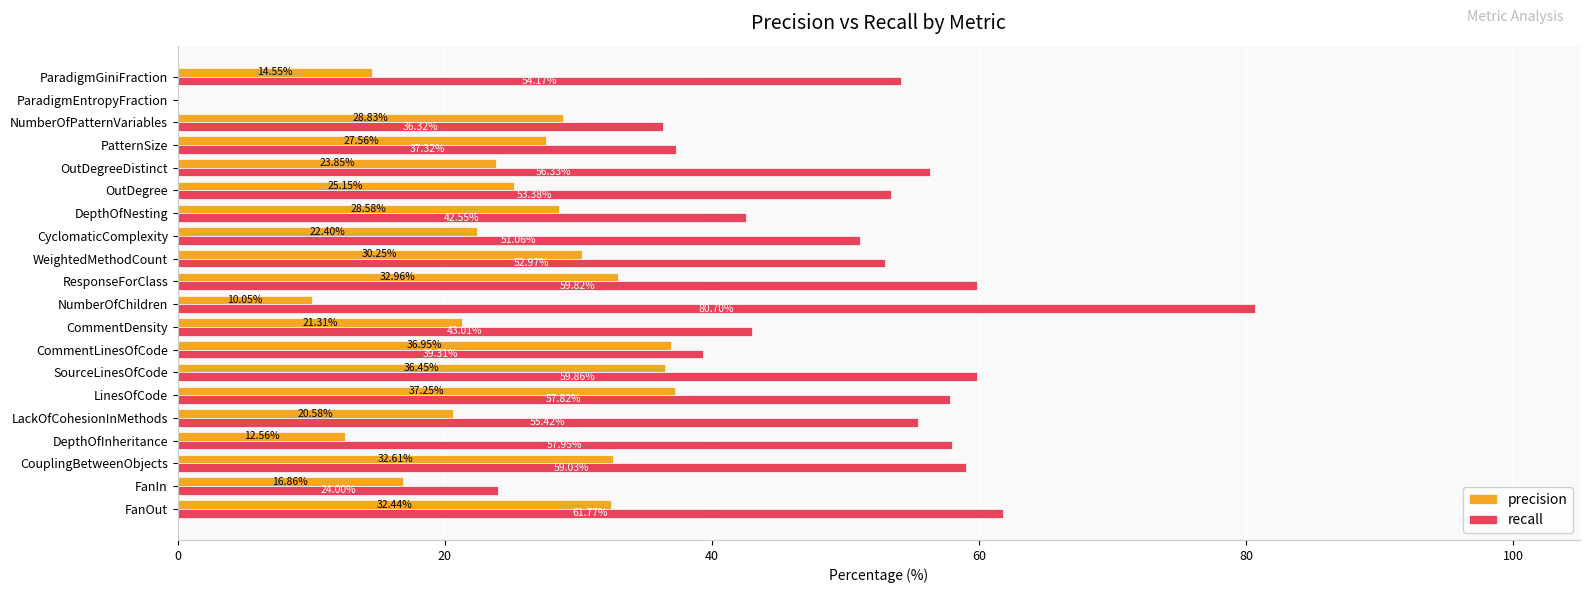

Between WeightedMethodCount and CyclomaticComplexity, which series saw the biggest shift?

precision